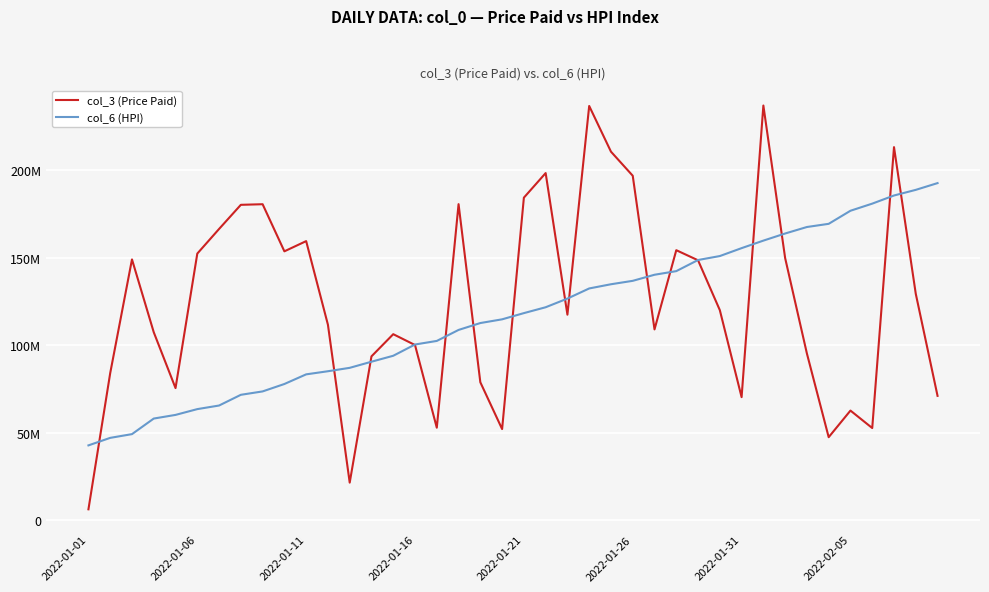

Does the chart display data point markers on the line(s)?

No